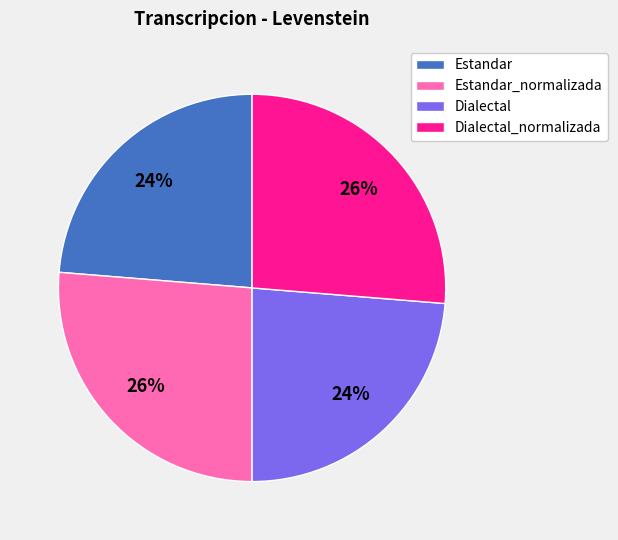

Which has a higher value, Dialectal_normalizada or Estandar?

Dialectal_normalizada